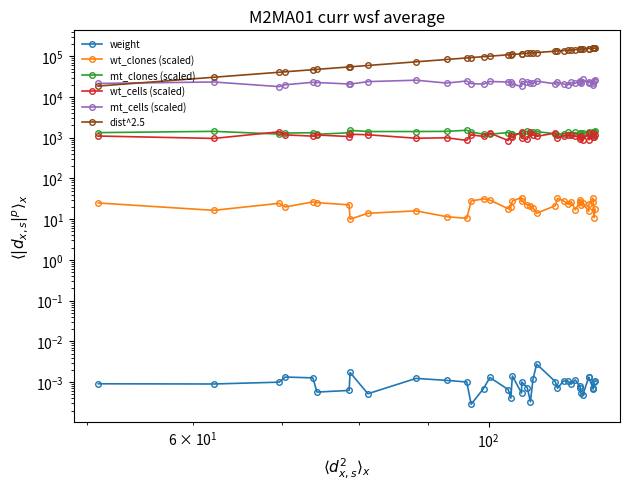

How many interior local valleys does the wt_cells (scaled) series have?

15